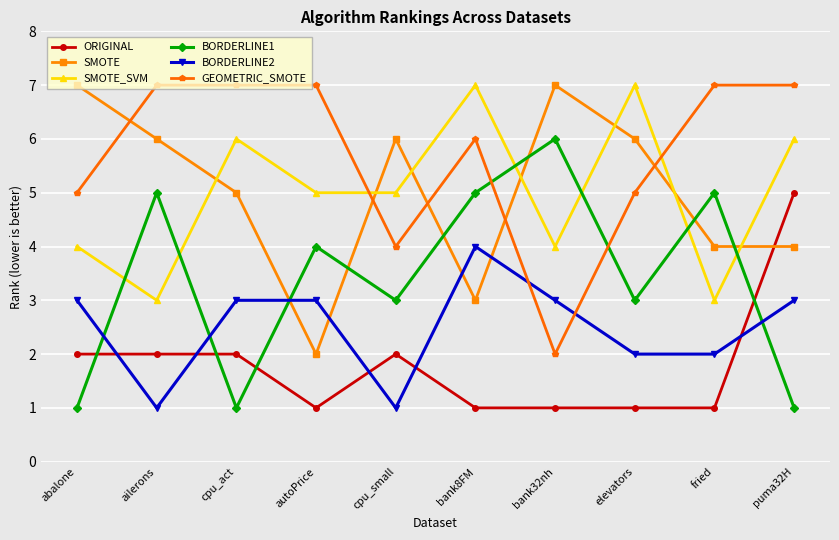

What are all the series names shown in the legend?

ORIGINAL, SMOTE, SMOTE_SVM, BORDERLINE1, BORDERLINE2, GEOMETRIC_SMOTE